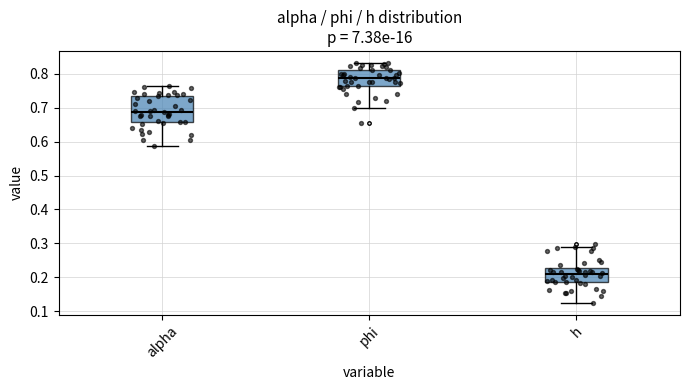

Which box's median line is the lowest?

h